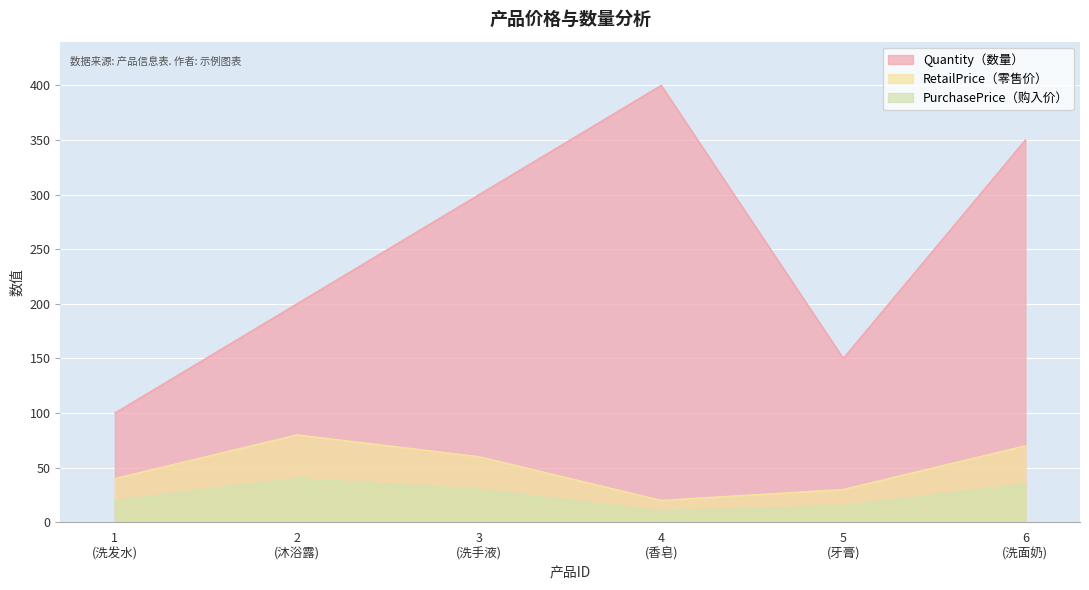

What is the spread (max minus min) of values at 3 (洗手液)?

270